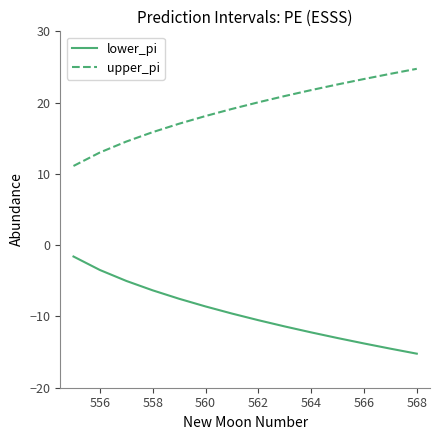

True or false: upper_pi and lower_pi cross at least once.

False